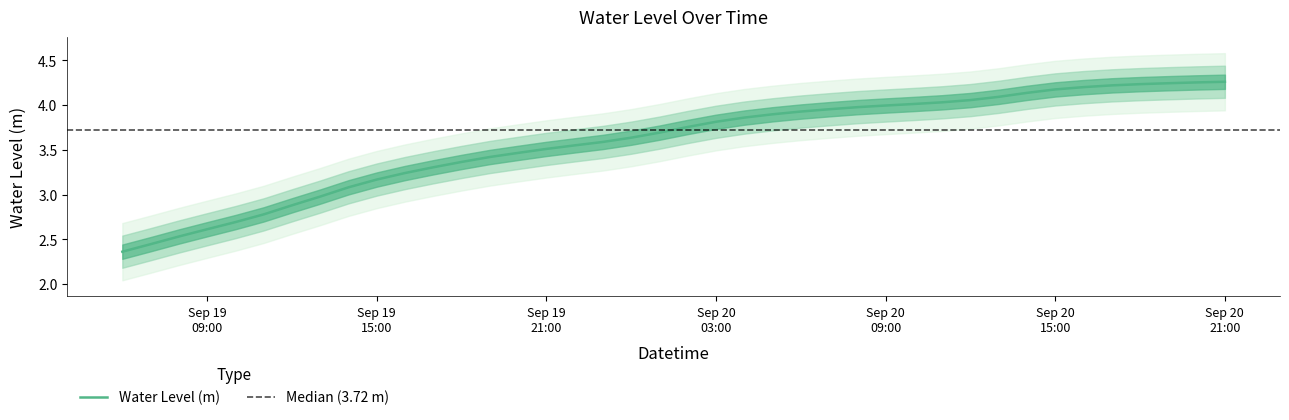

Which has a higher value, 2025-09-20 15:00:00 or 2025-09-19 06:00:00?

2025-09-20 15:00:00